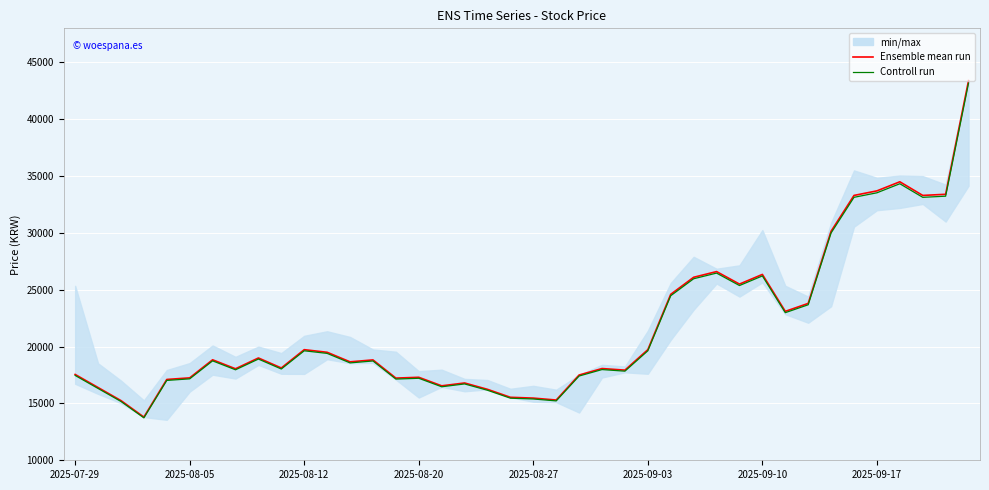

Rank the series by their average value, from highest to lowest.

Ensemble mean run, Controll run